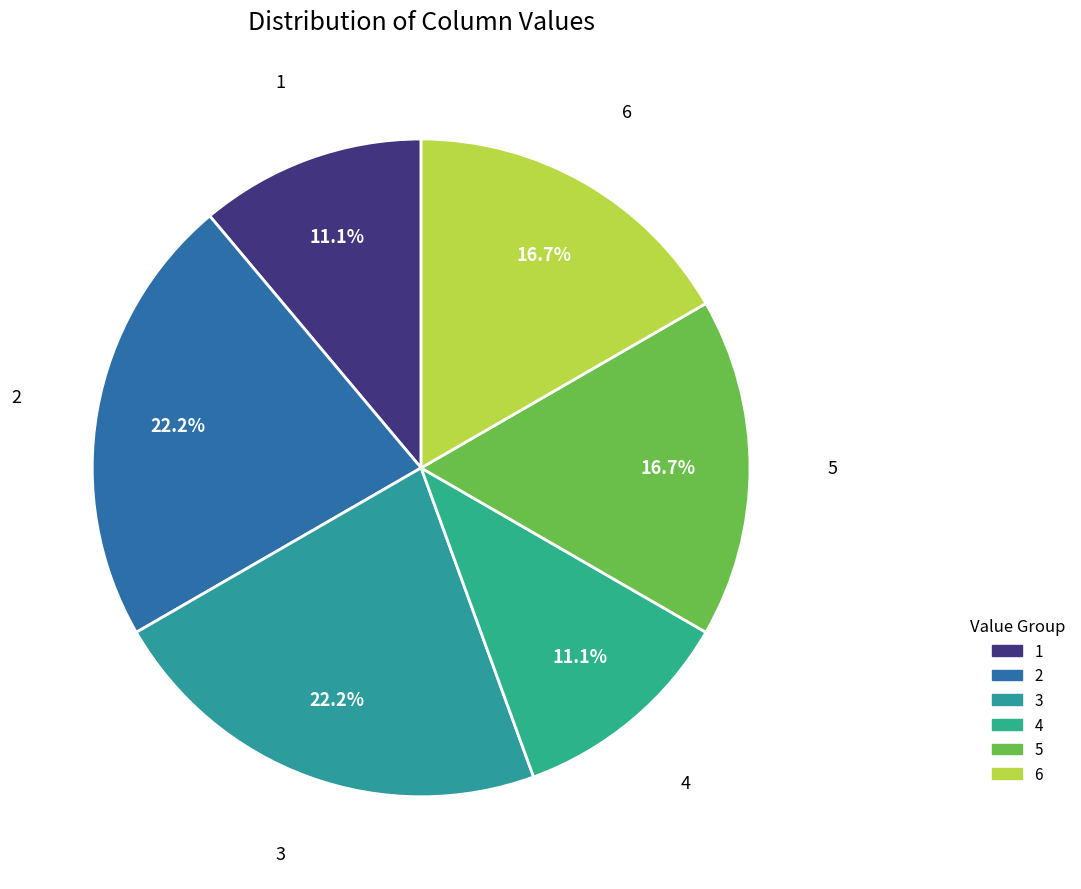

Is 6 the majority of the pie?

No